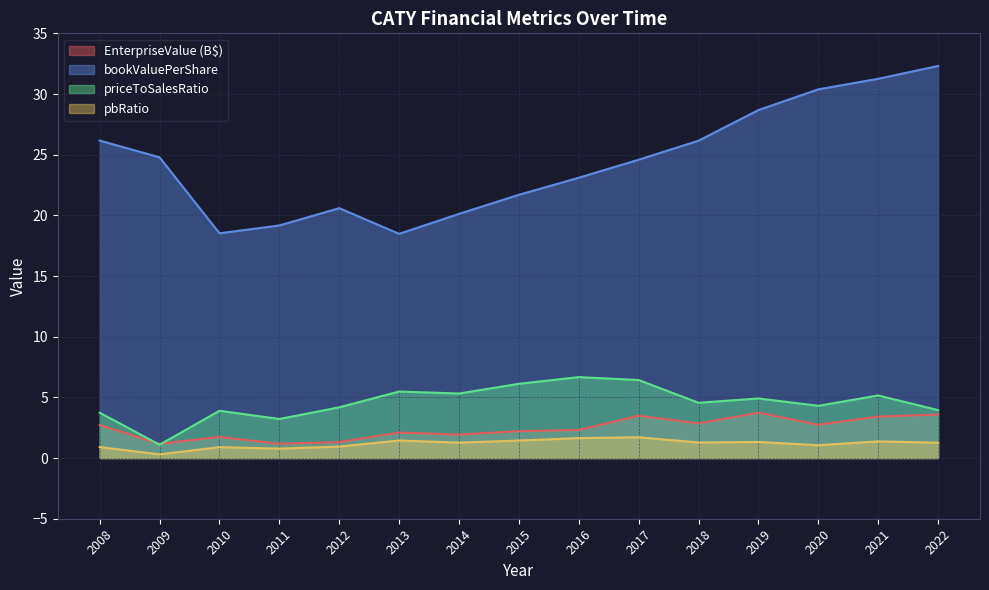

Reading right to left, extract all data points from this chart.

EnterpriseValue: 2022=3.6	2021=3.4	2020=2.7	2019=3.7	2018=2.9	2017=3.5	2016=2.3	2015=2.2	2014=1.9	2013=2.1	2012=1.3	2011=1.2	2010=1.7	2009=1.2	2008=2.7
bookValuePerShare: 2022=32.3	2021=31.3	2020=30.4	2019=28.7	2018=26.2	2017=24.6	2016=23.1	2015=21.7	2014=20.1	2013=18.5	2012=20.6	2011=19.2	2010=18.5	2009=24.8	2008=26.2
priceToSalesRatio: 2022=4.0	2021=5.2	2020=4.3	2019=4.9	2018=4.6	2017=6.4	2016=6.7	2015=6.1	2014=5.3	2013=5.5	2012=4.2	2011=3.2	2010=3.9	2009=1.1	2008=3.7
pbRatio: 2022=1.3	2021=1.4	2020=1.1	2019=1.3	2018=1.3	2017=1.7	2016=1.6	2015=1.4	2014=1.3	2013=1.4	2012=0.9	2011=0.8	2010=0.9	2009=0.3	2008=0.9